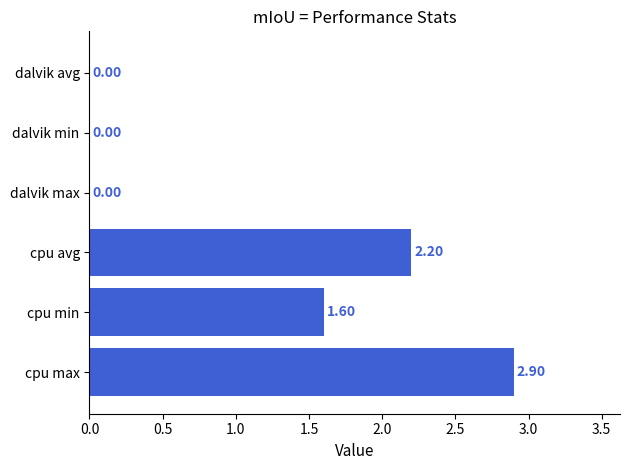

Where is the data nearest to the value 1?

cpu min